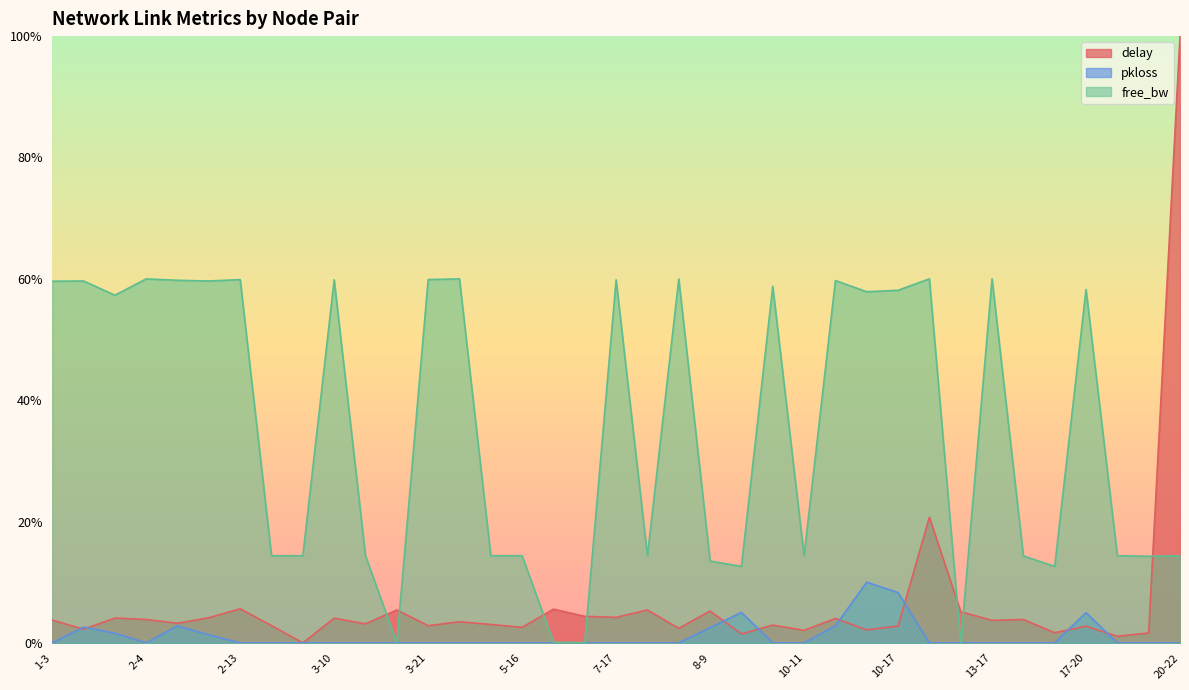

Read the pkloss value at 9-15.

5.0